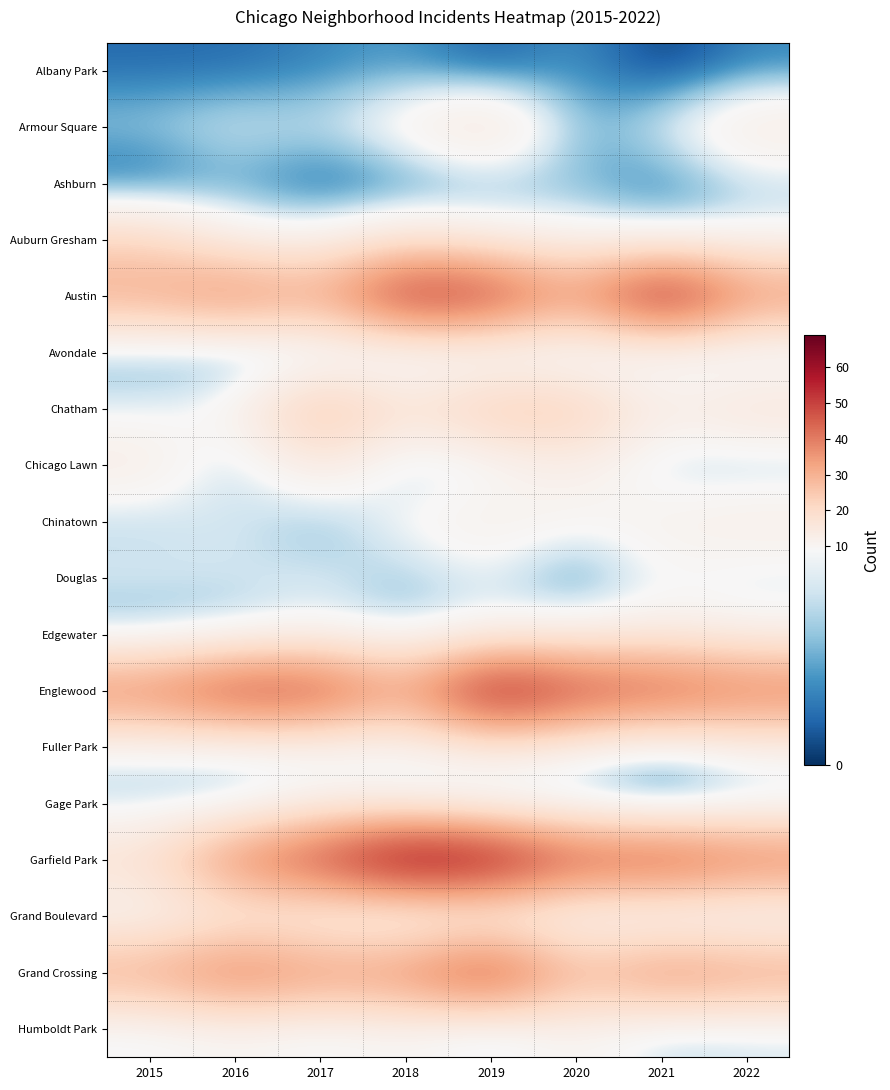

At which category is the sum across all series the highest?

2019